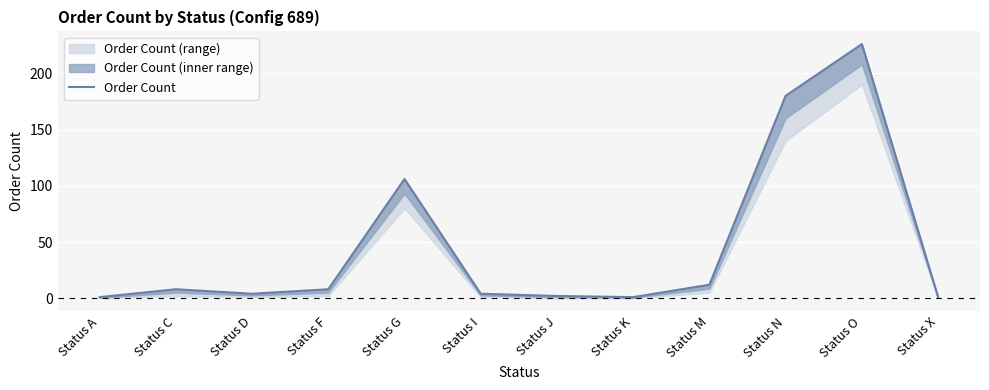

How many interior local peaks (higher than both neighbors) does the data have?

3